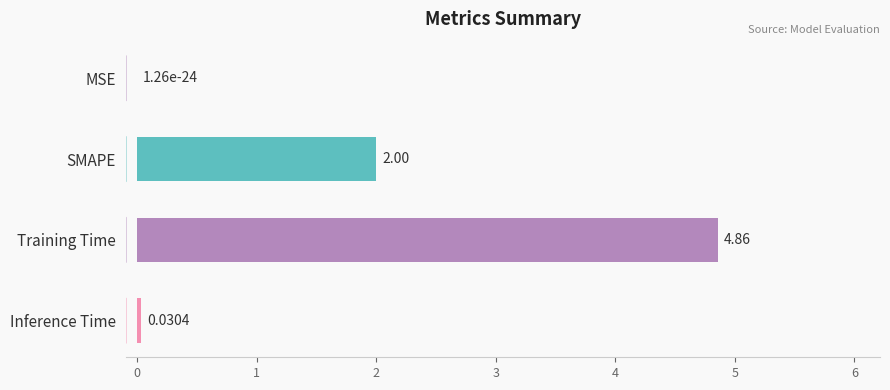

Which label corresponds to the largest value in the chart?

Training Time